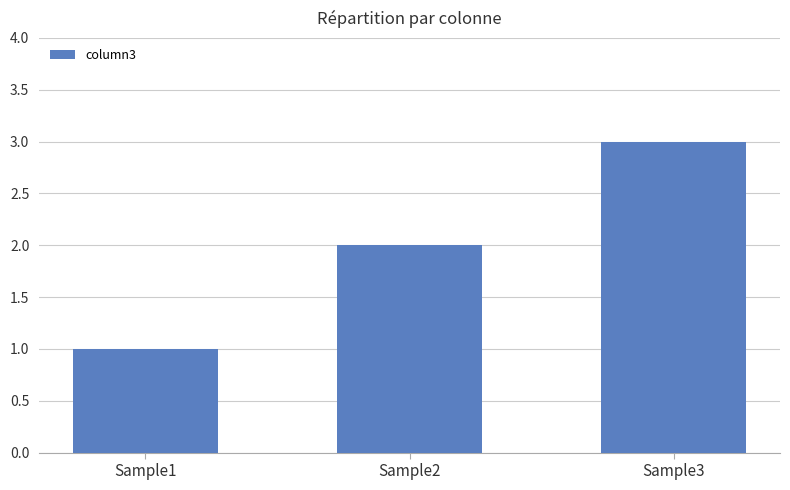

Reading right to left, what are all the values shown in this chart?

3	2	1